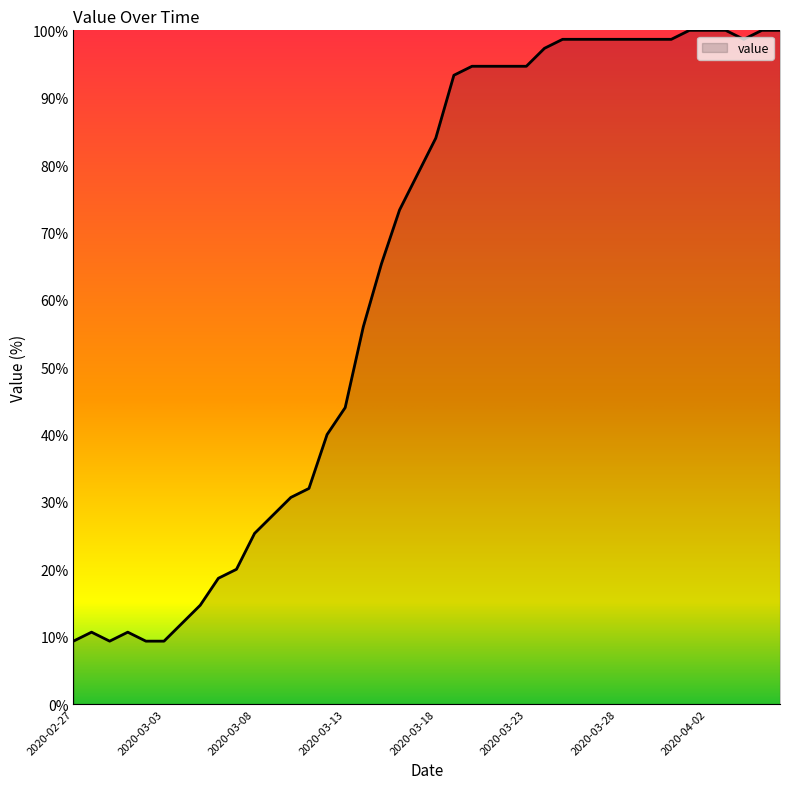

What is the difference between the maximum and minimum values?

90.7